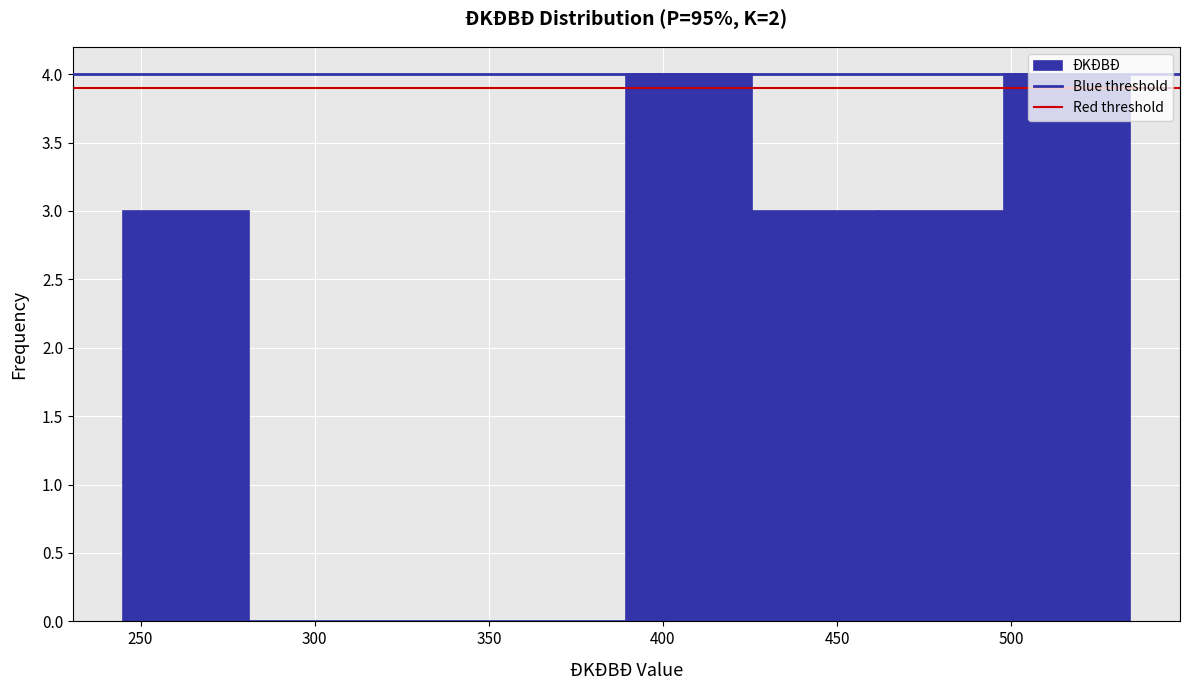

Reading left to right, list every bar in this chart as the range it spans on the x-axis followed by its height. Neither the bar edges nor the heights are printed on the chart, so give them approximately, as read against the axes.

245 to 280: 3
280 to 315: 0
315 to 355: 0
355 to 390: 0
390 to 425: 4
425 to 460: 3
460 to 500: 3
500 to 535: 4